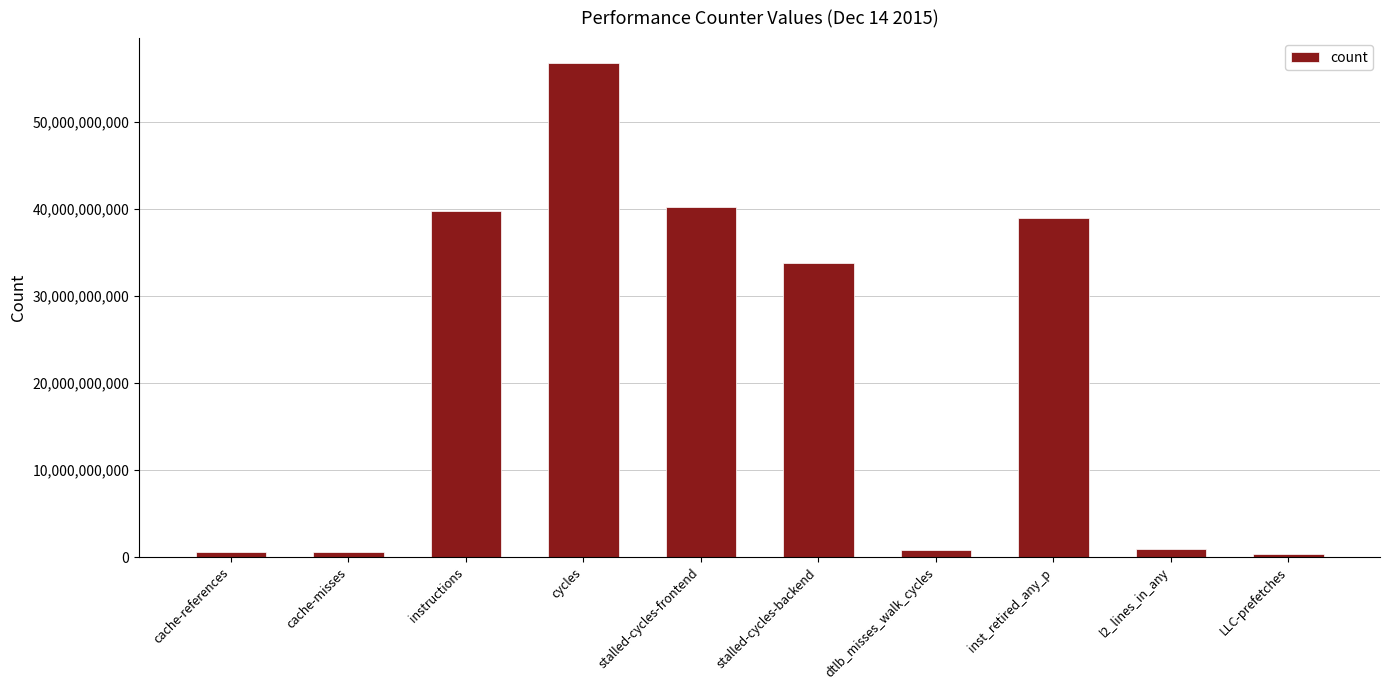

What is the sum of all values?

212605448769